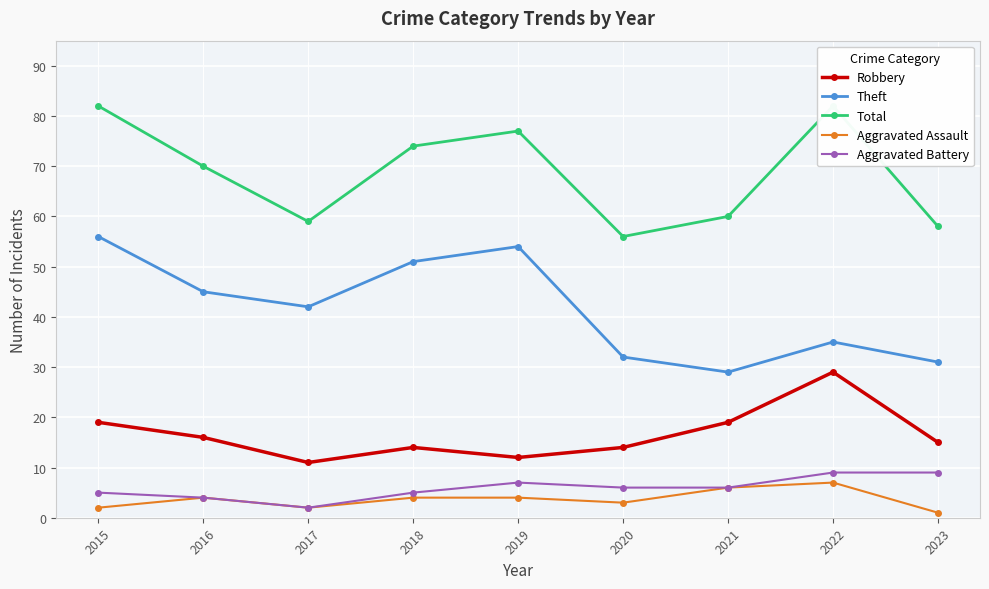

What is the maximum value for Total?

82